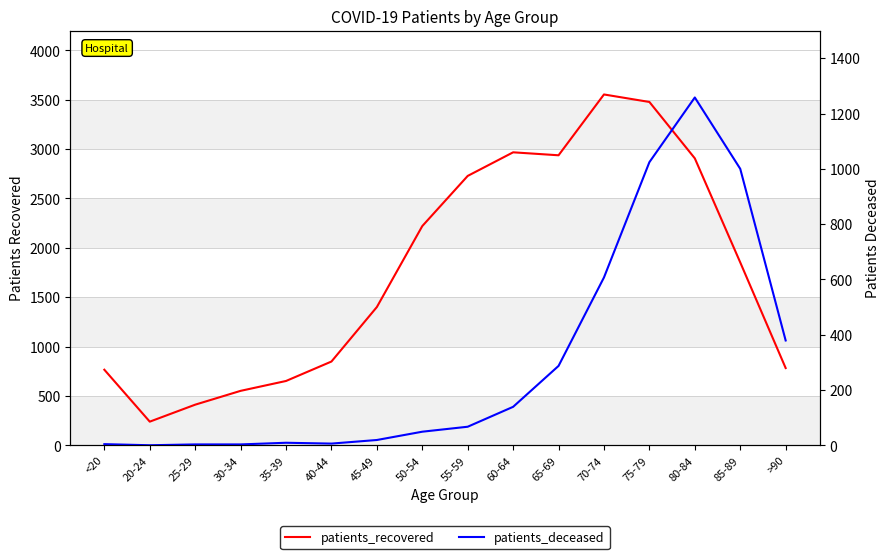

What is the label of the 6th point from the right?

65-69